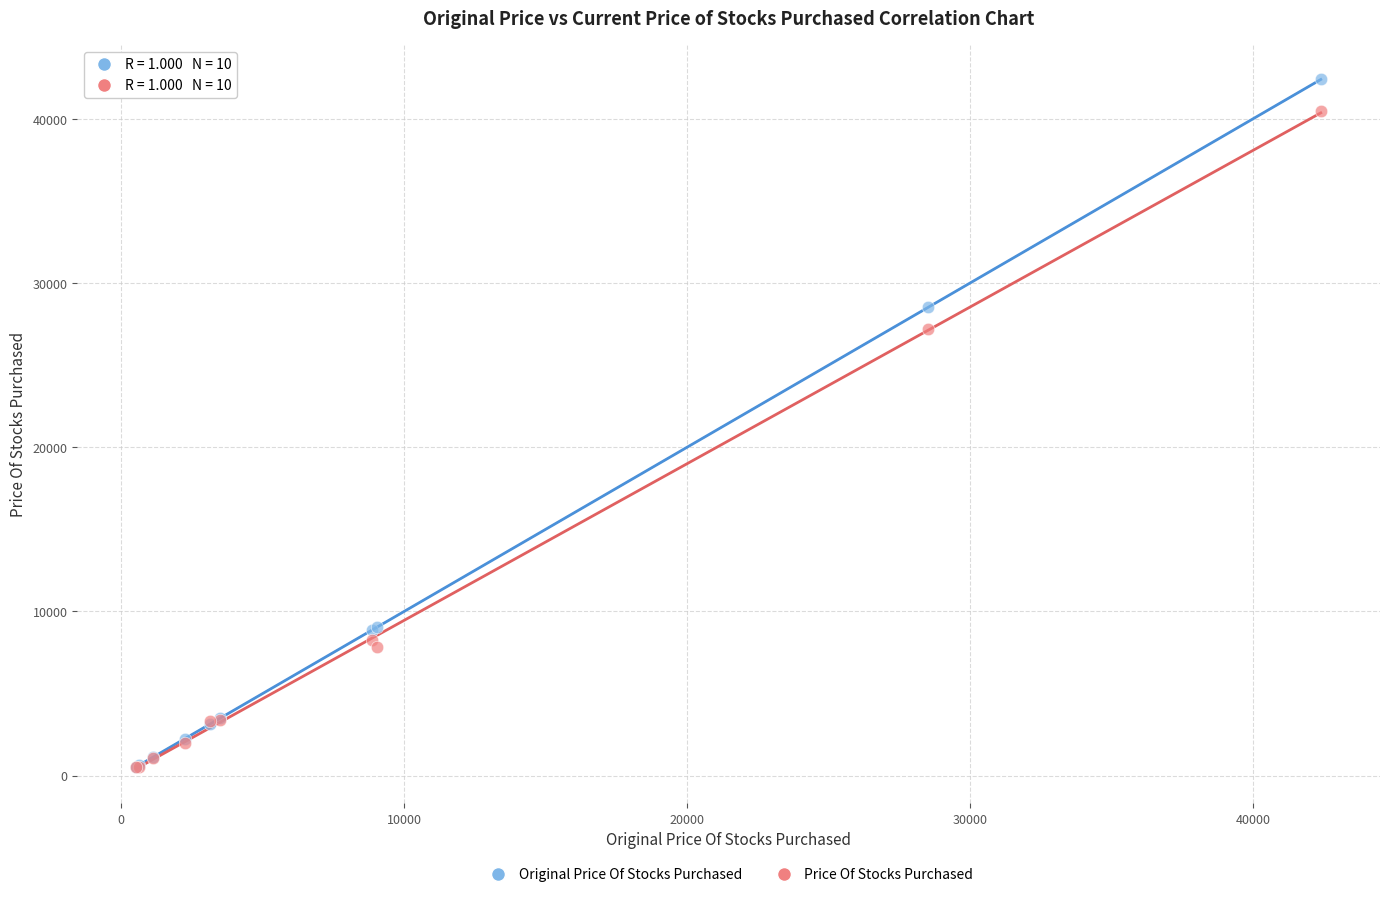

Which series has the widest spread of Y values?

Original Price Of Stocks Purchased